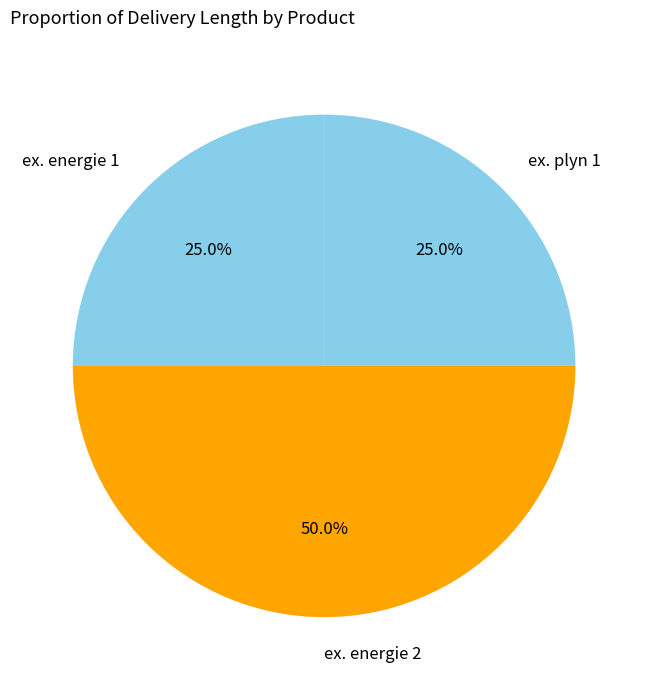

Is ex. energie 1 the majority of the pie?

No